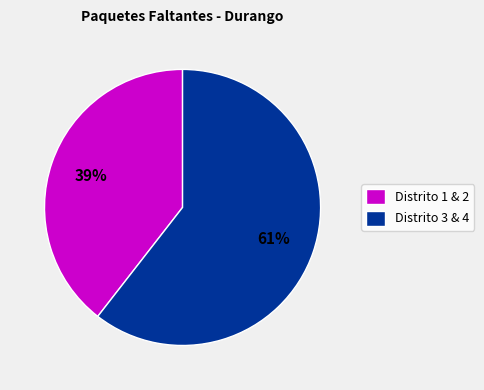

What percentage is the Distrito 3 & 4 slice, to the nearest percent?

61%